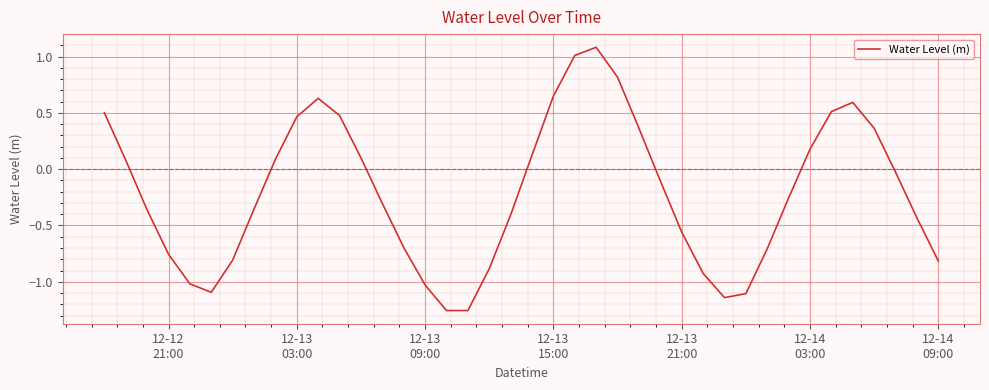

What is the maximum value shown in the chart?

1.1